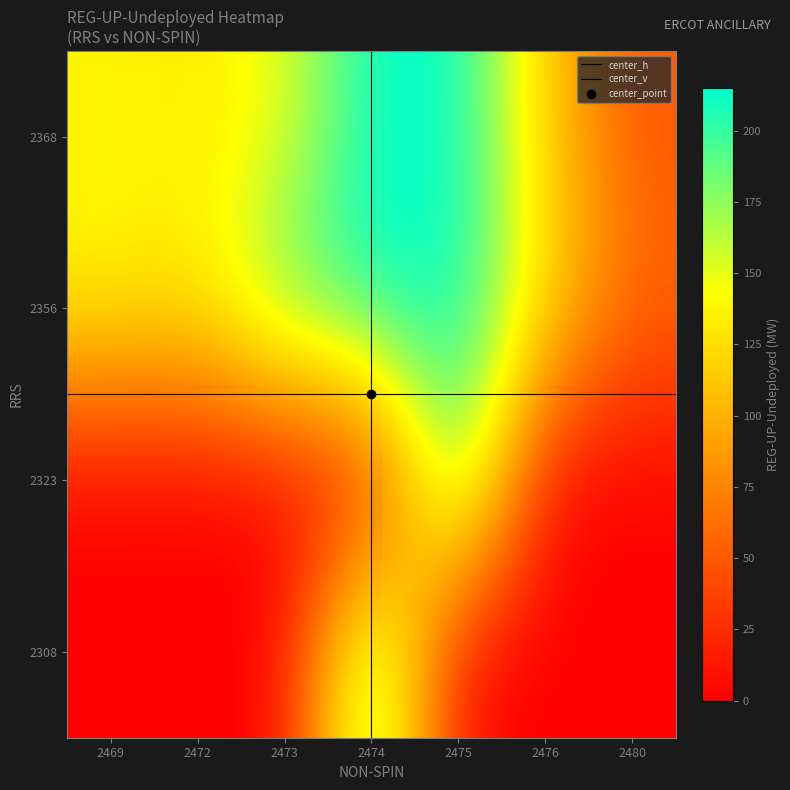

Is it true that 2368 equals 116 at 2476?

True